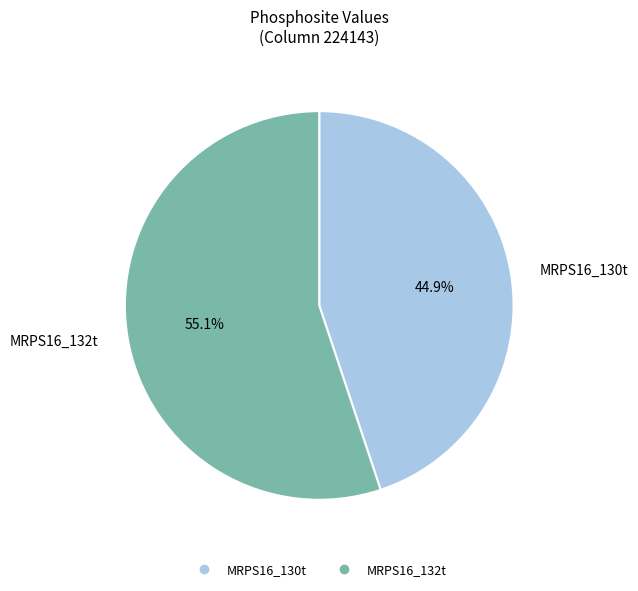

What is the total percentage of MRPS16_130t and MRPS16_132t?

100.0%